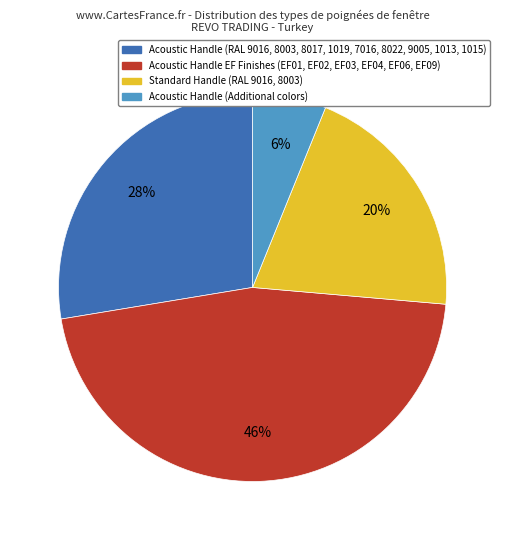

Is there any slice that represents more than half of the pie?

No